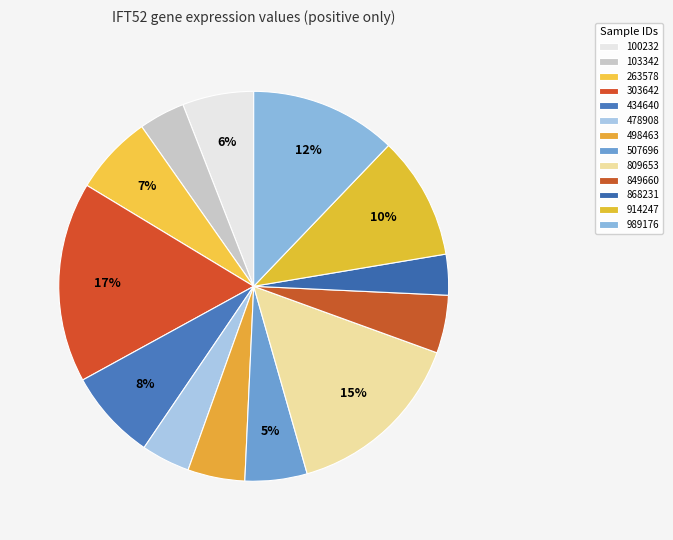

Is there a majority slice in this chart?

No